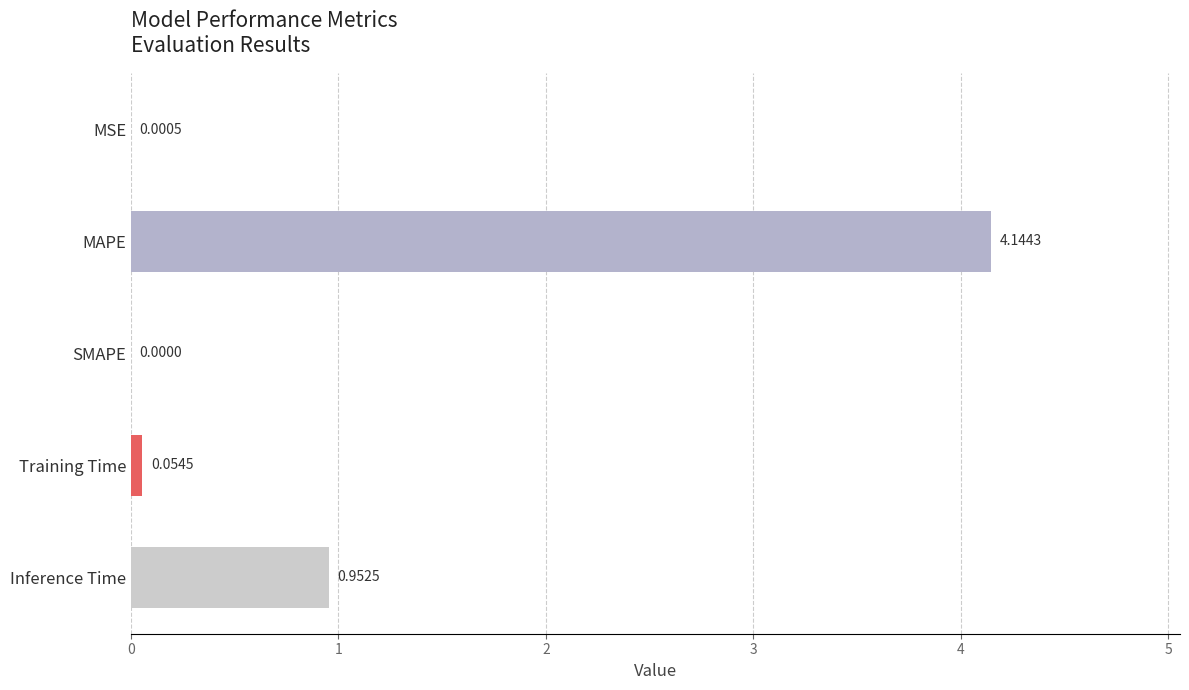

Which has a higher value, SMAPE or MAPE?

MAPE